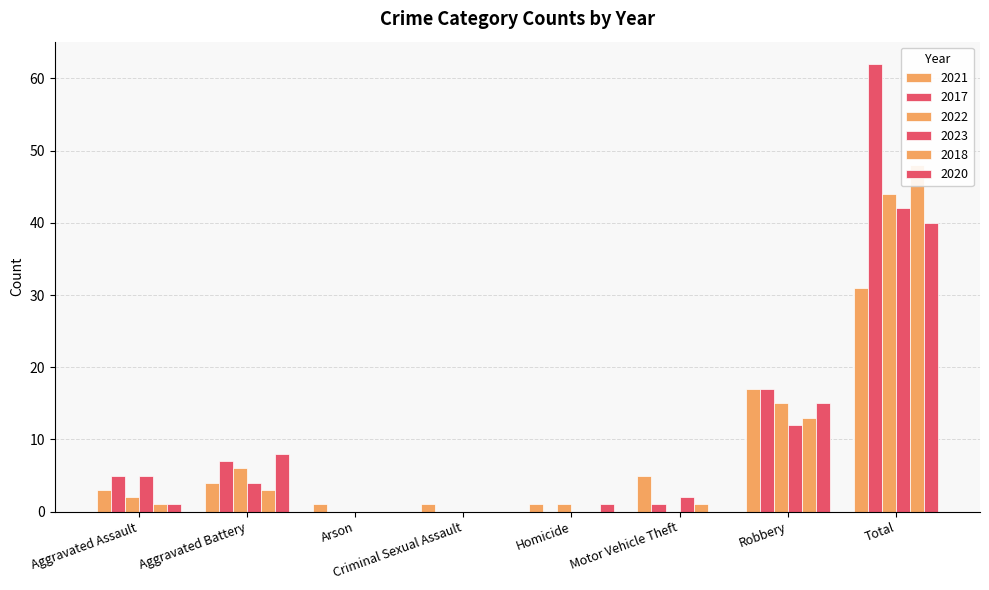

What value does the 2021 series have at Total?

31